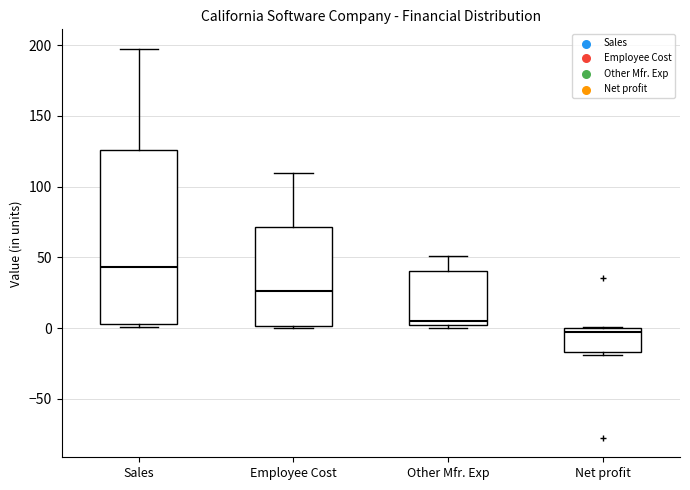

Reading left to right, read every box against the y-axis: the position of its median line, the range the box covers, and the ends of its whiskers. The values are not printed on the chart, so give them approximately, as read against the axis.

Sales: median 45, box 5 to 125, whiskers 0 to 195
Employee Cost: median 25, box 0 to 70, whiskers 0 (just below the box's lower edge) to 110
Other Mfr. Exp: median 5, box 0 to 40, whiskers 0 (just below the box's lower edge) to 50
Net profit: median -5, box -15 to 0, whiskers -20 to 0